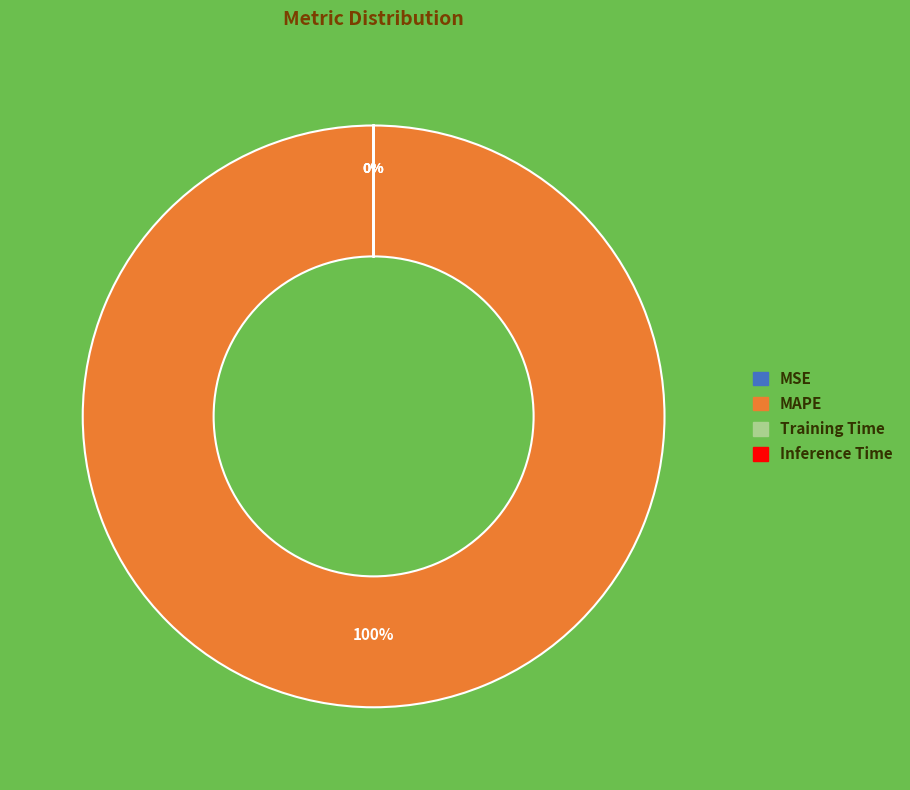

Combined, do MSE and Training Time account for over 50%?

No